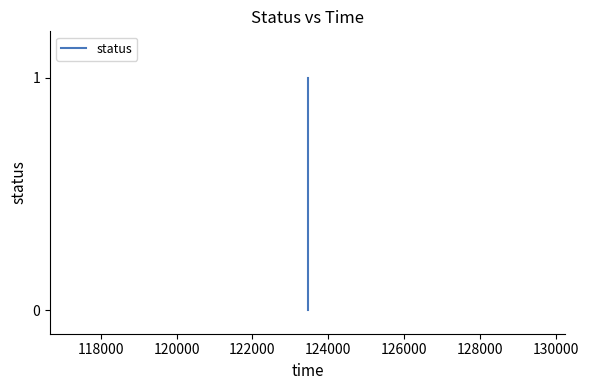

Reading right to left, extract all data points from this chart.

1	0	0	0